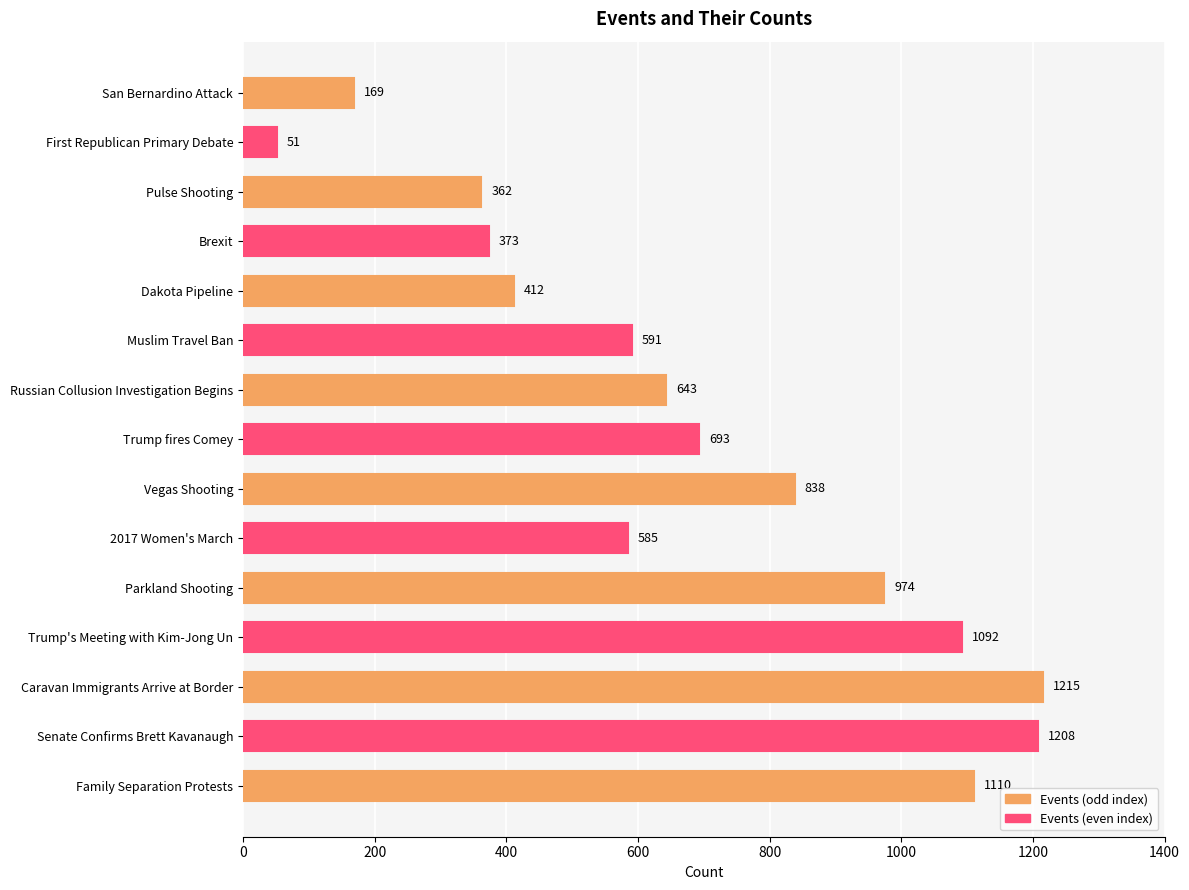

How many values are below 643?

7